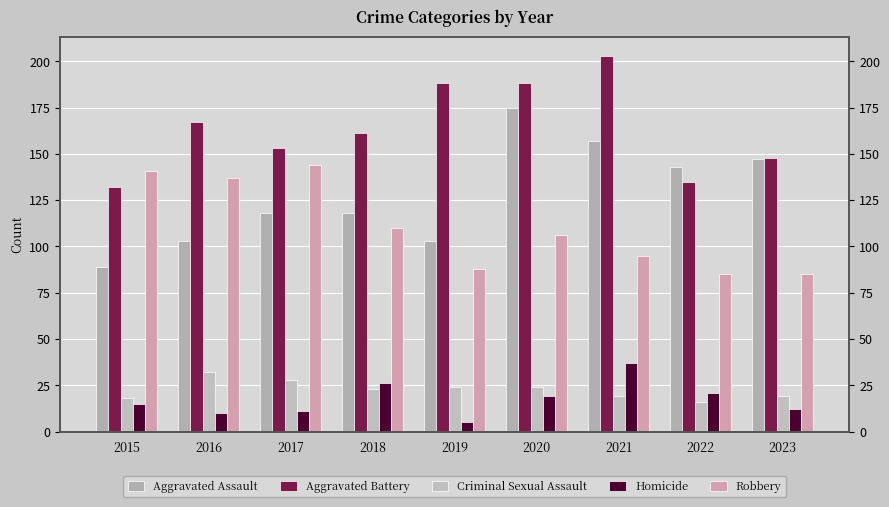

What is the difference between the Robbery values at 2018 and 2022?

25